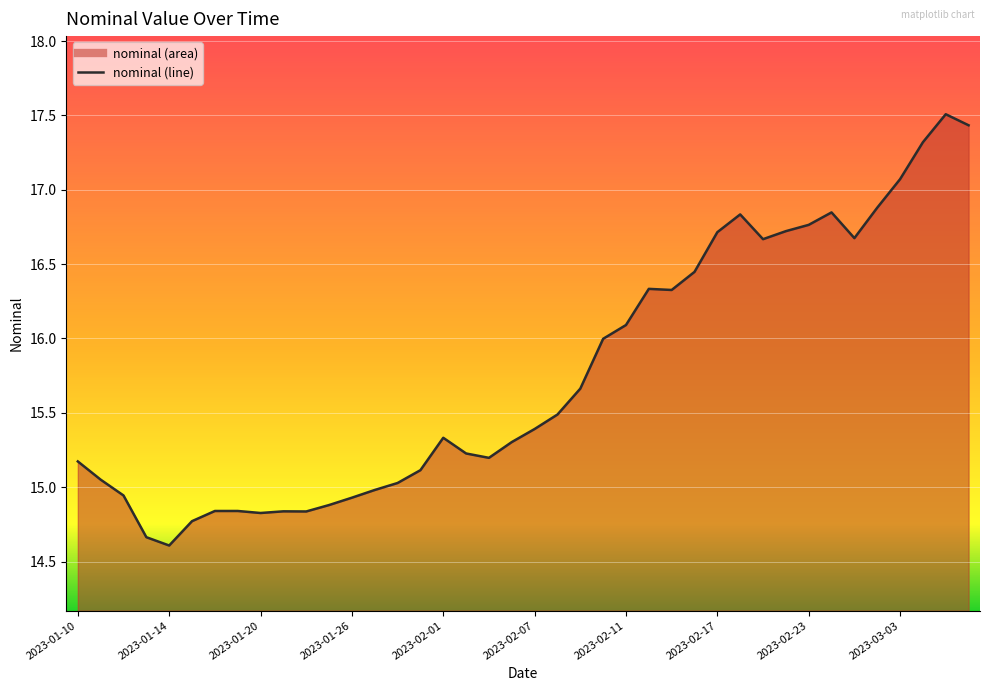

How many points are lower than both their immediate neighbors (excluding endpoints)?

7